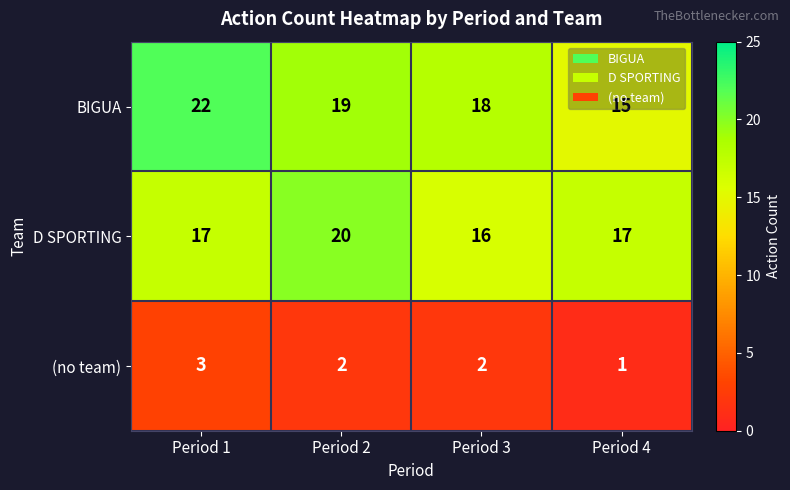

What is the highest value of the D SPORTING series?

20